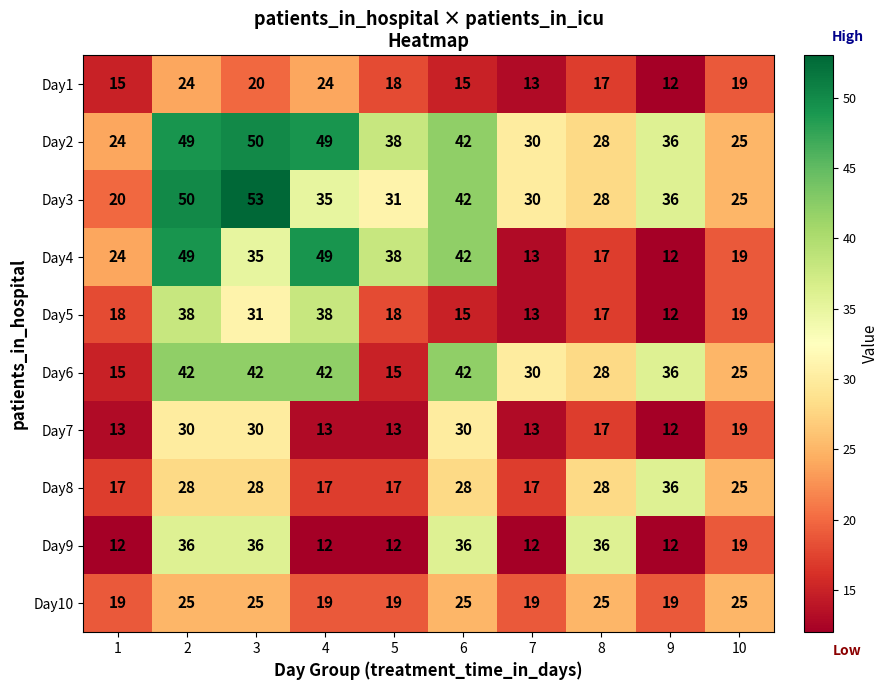

What is the difference between the second highest and second lowest values in the Day5 series?

25